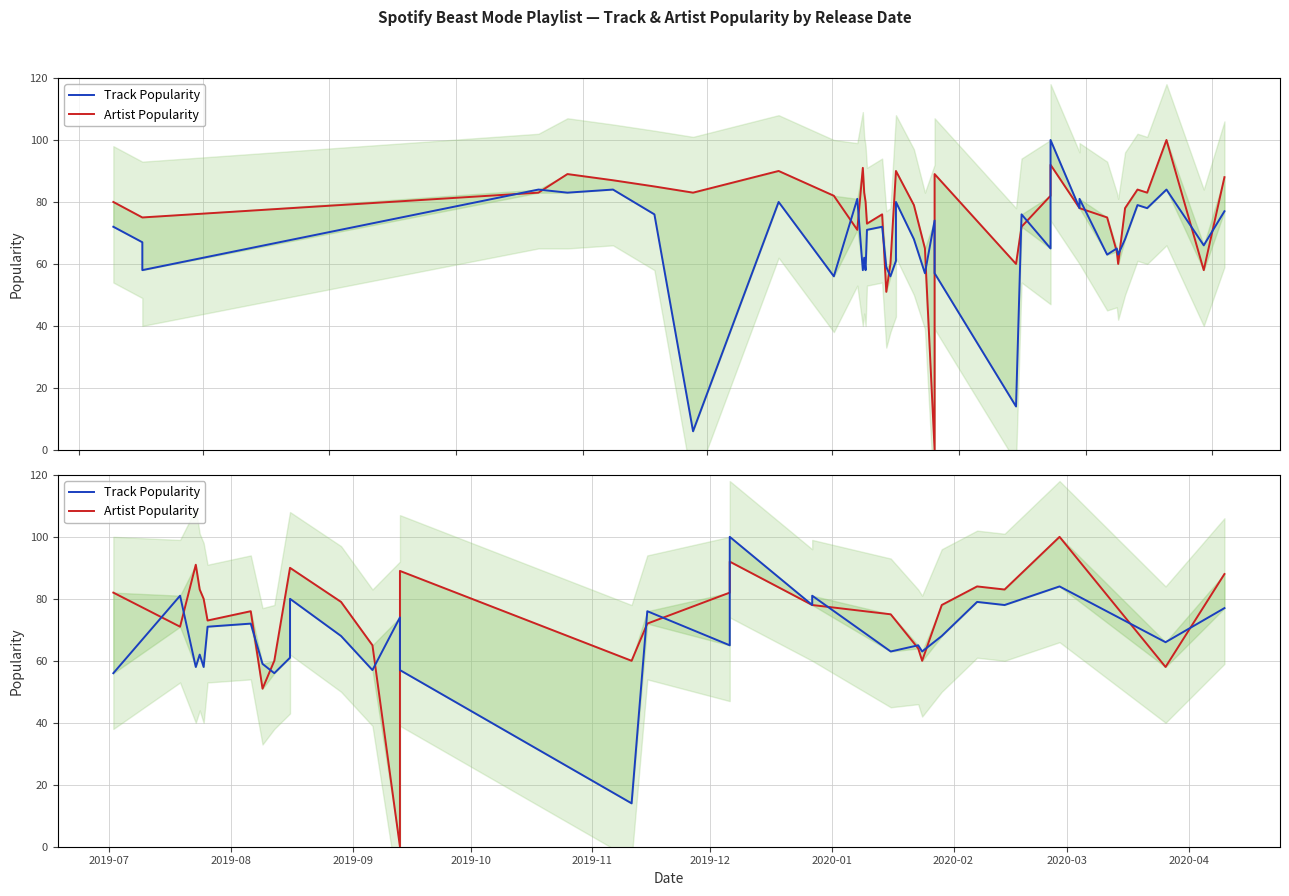

What is the sum of all Track Popularity values?

2105